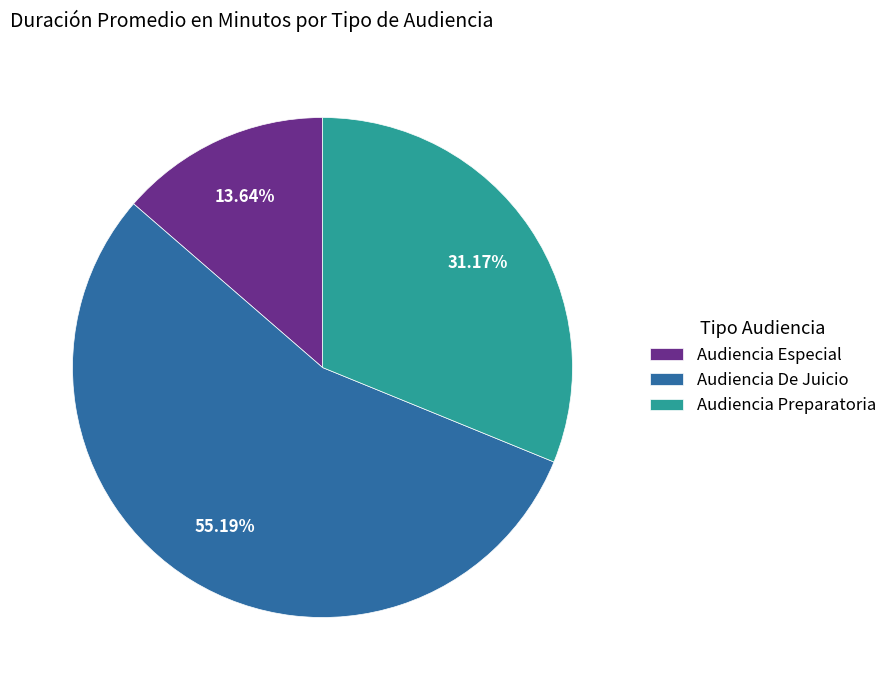

Approximately how many times larger is the value at Audiencia Preparatoria compared to Audiencia Especial?

2.3